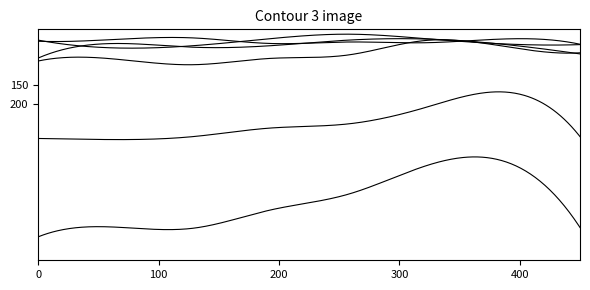

How many lines are shown in the chart?

6